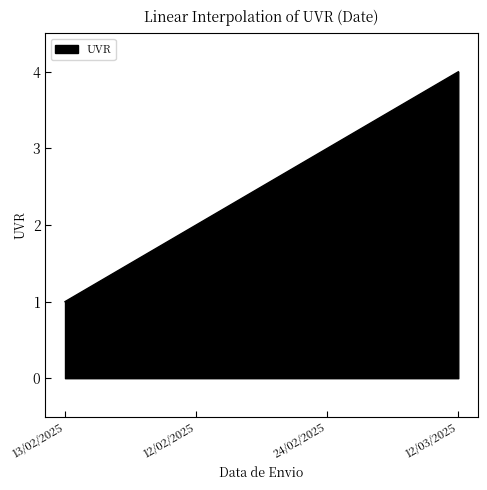

True or false: there are more than 0 points higher than both neighbors.

False